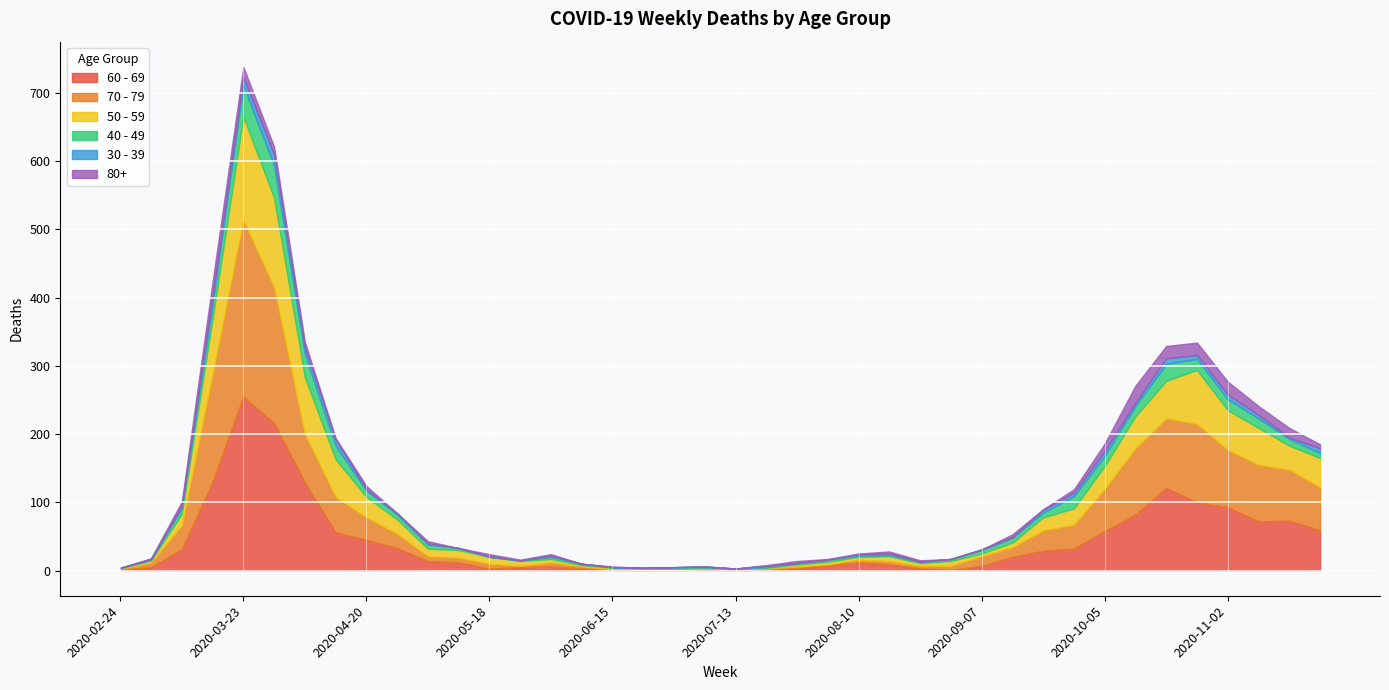

How many lines are shown in the chart?

6